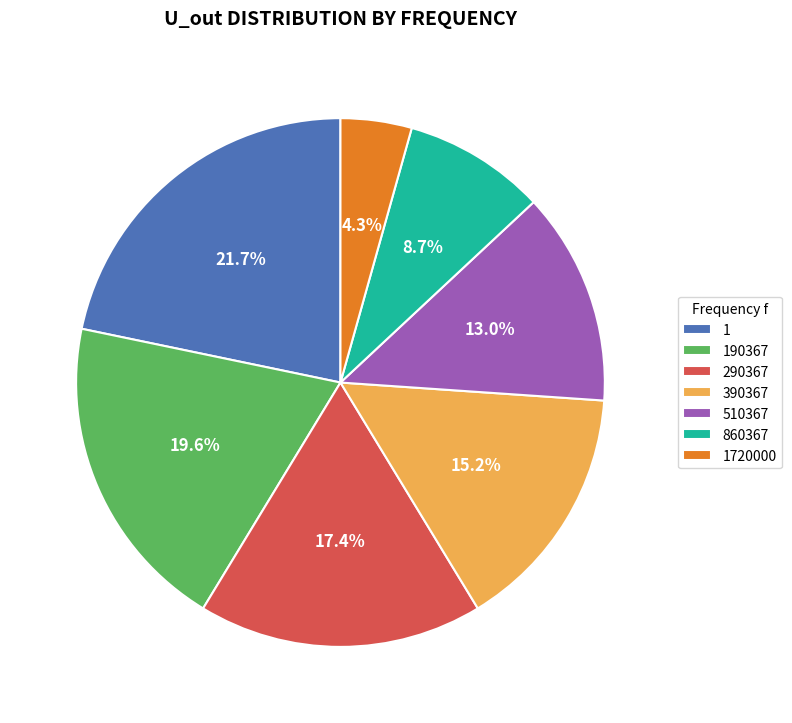

What is the largest slice in the pie chart?

1